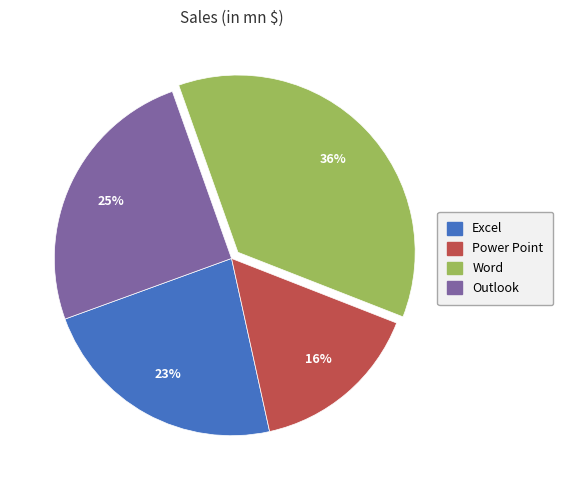

Combined, do Power Point and Outlook account for over 50%?

No